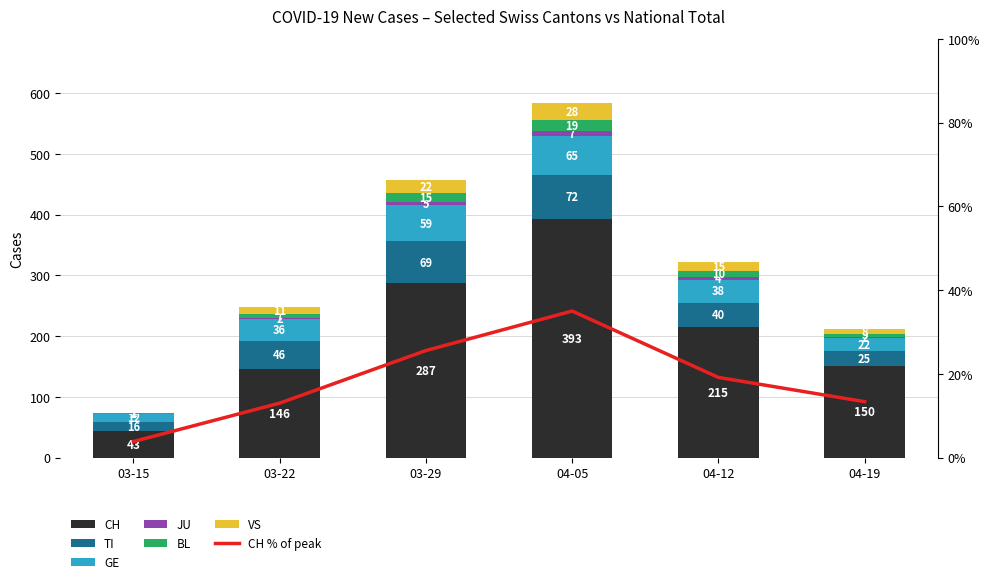

What position from the right is 03-15?

6